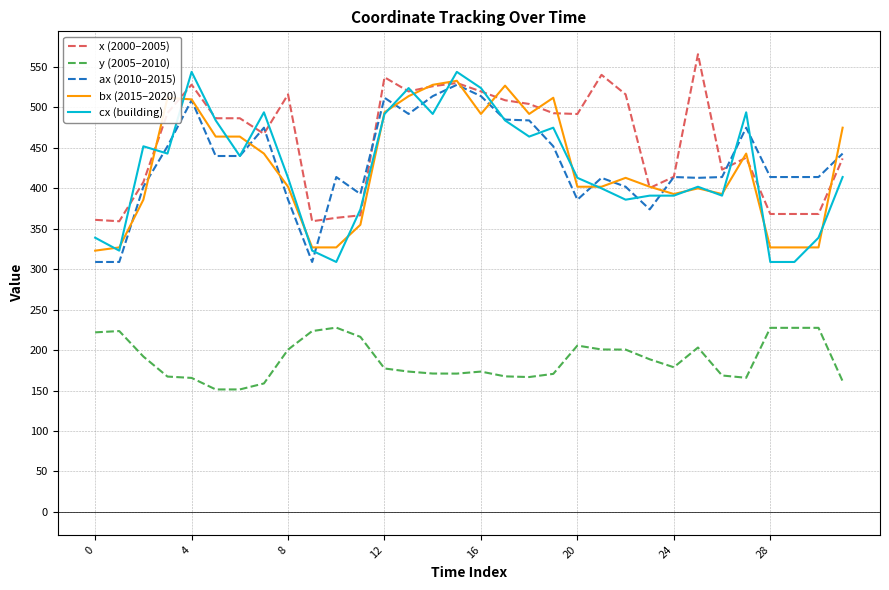

True or false: cx (building) has more than 2 interior local peaks.

True